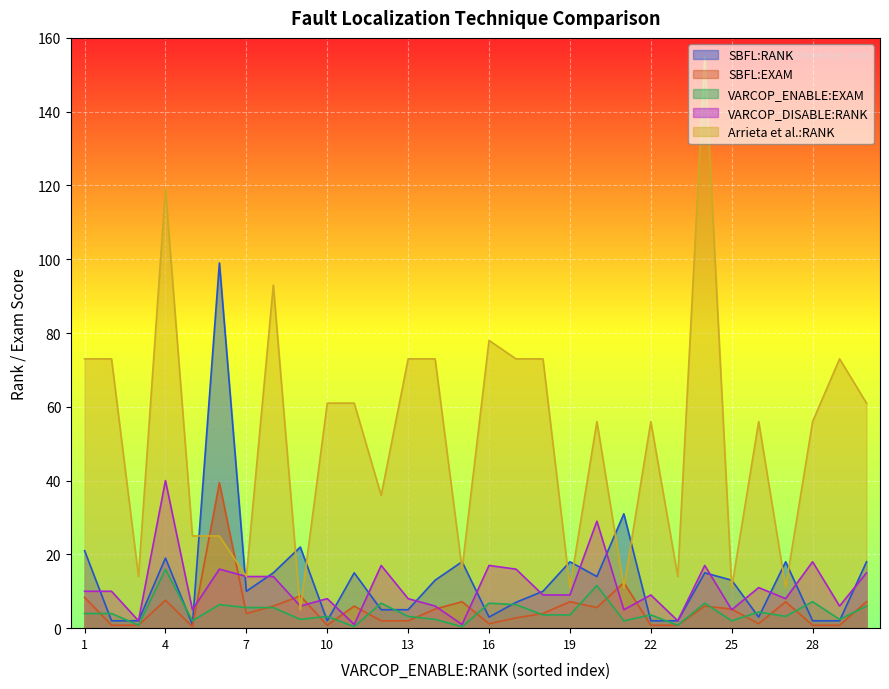

What is the approximate value of SBFL:RANK at 20?

14.0